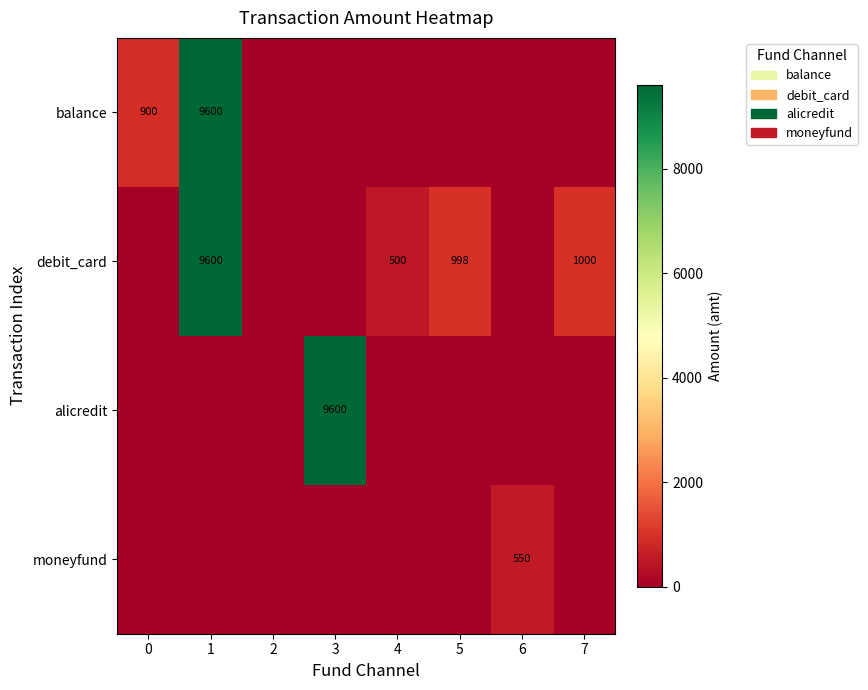

Is it true that moneyfund equals 550 at 6?

True